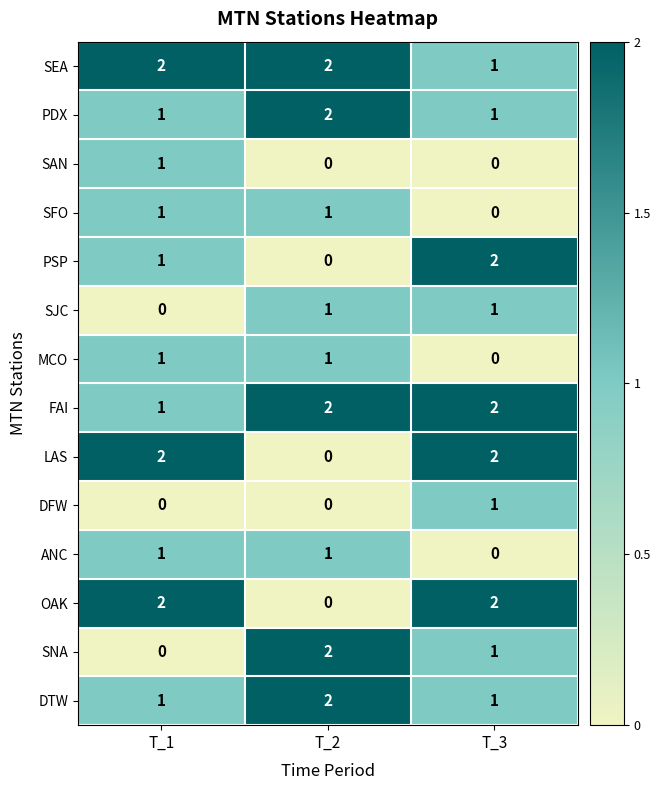

The SEA series shows 3 at T_2. True or false?

False